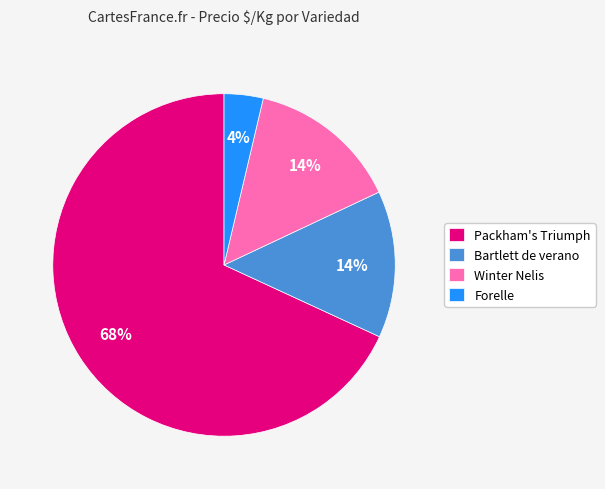

Count the number of slices in the pie.

4